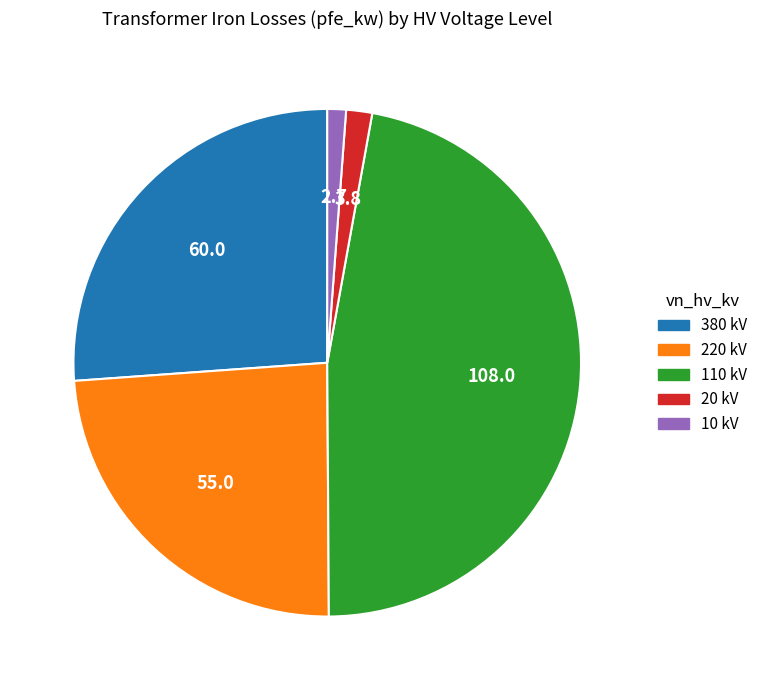

Is there a majority slice in this chart?

No